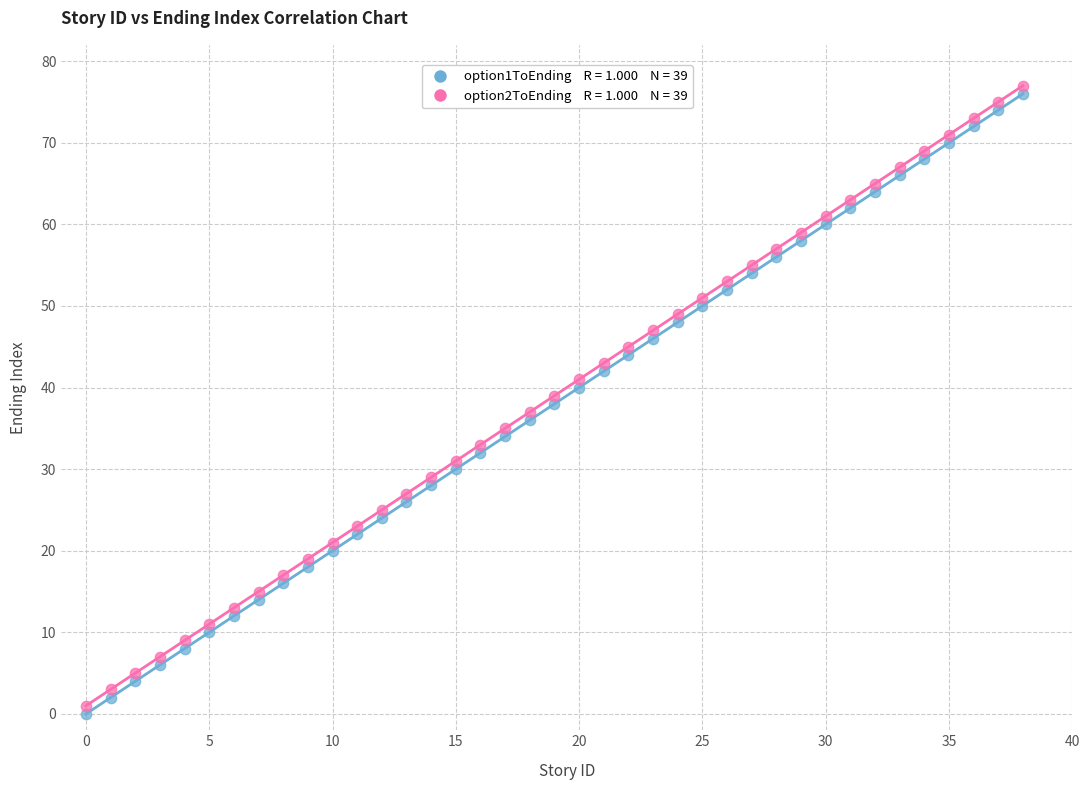

Across all data points, what is the range of Y values (max minus min)?

77